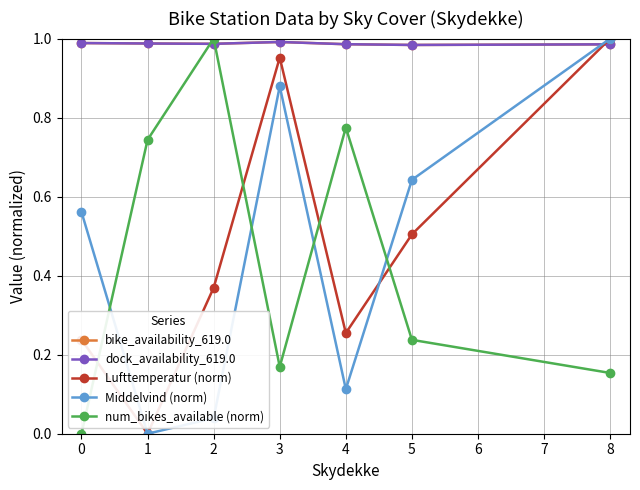

What is the difference between the second highest and second lowest values in the num_bikes_available (norm) series?

0.6